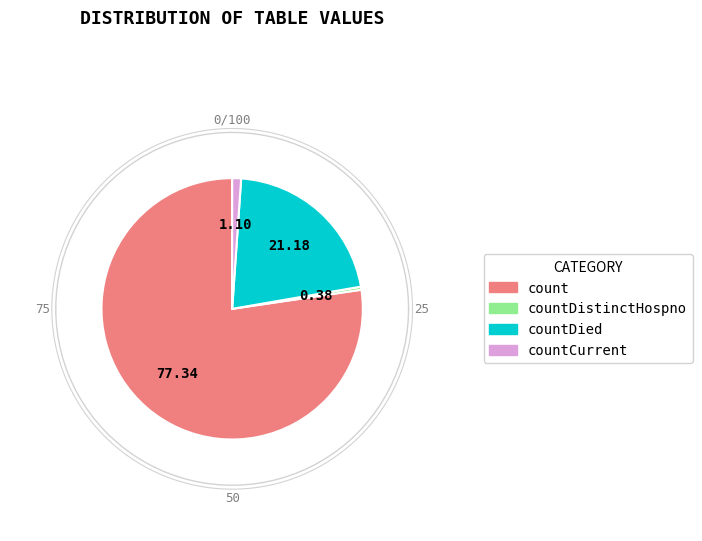

Which category accounts for the majority?

count